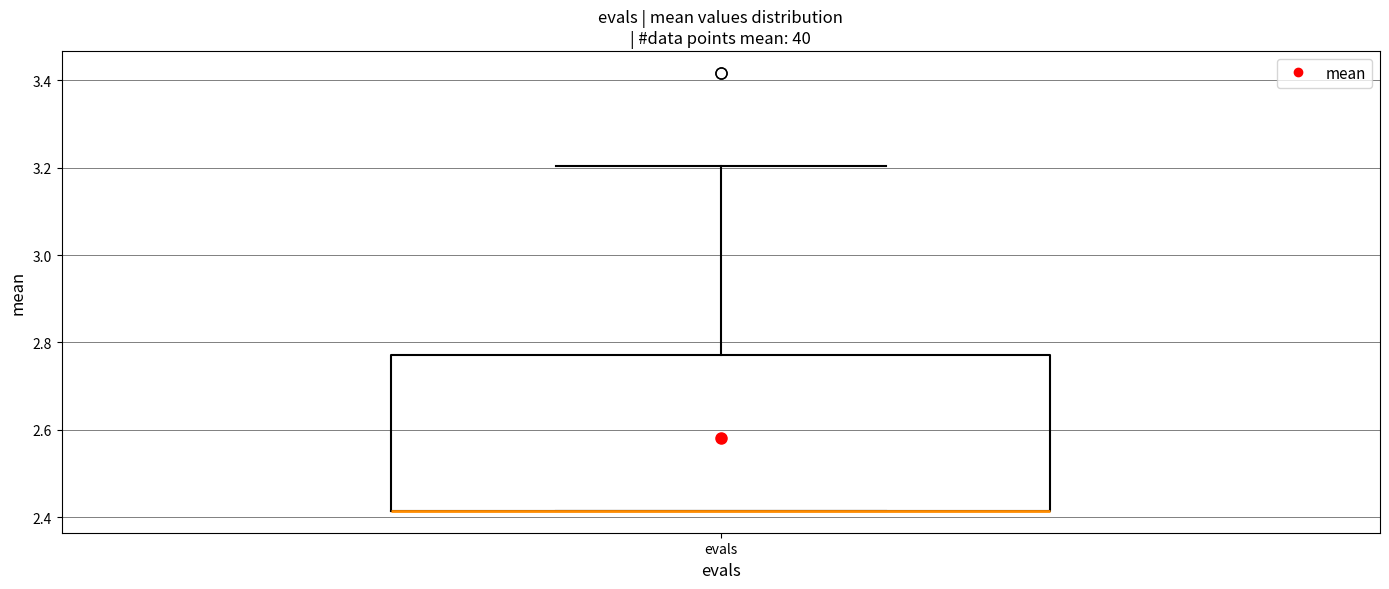

Transcribe this box plot: give where the median line is, the range the box spans, and where the two whiskers end, as read against the y-axis. The values are not printed on the chart, so give them approximately, as read against the axis.

median 2.42 (drawn on the box's lower edge), box 2.42 to 2.78, whiskers 2.42 to 3.20